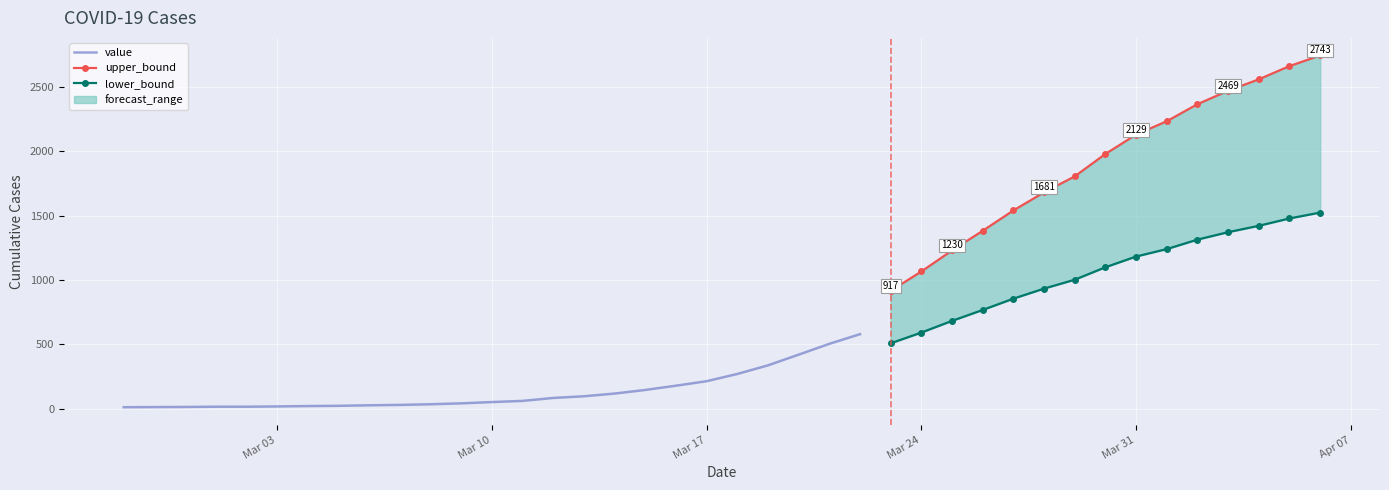

Is this an area chart (filled region under the line)?

No